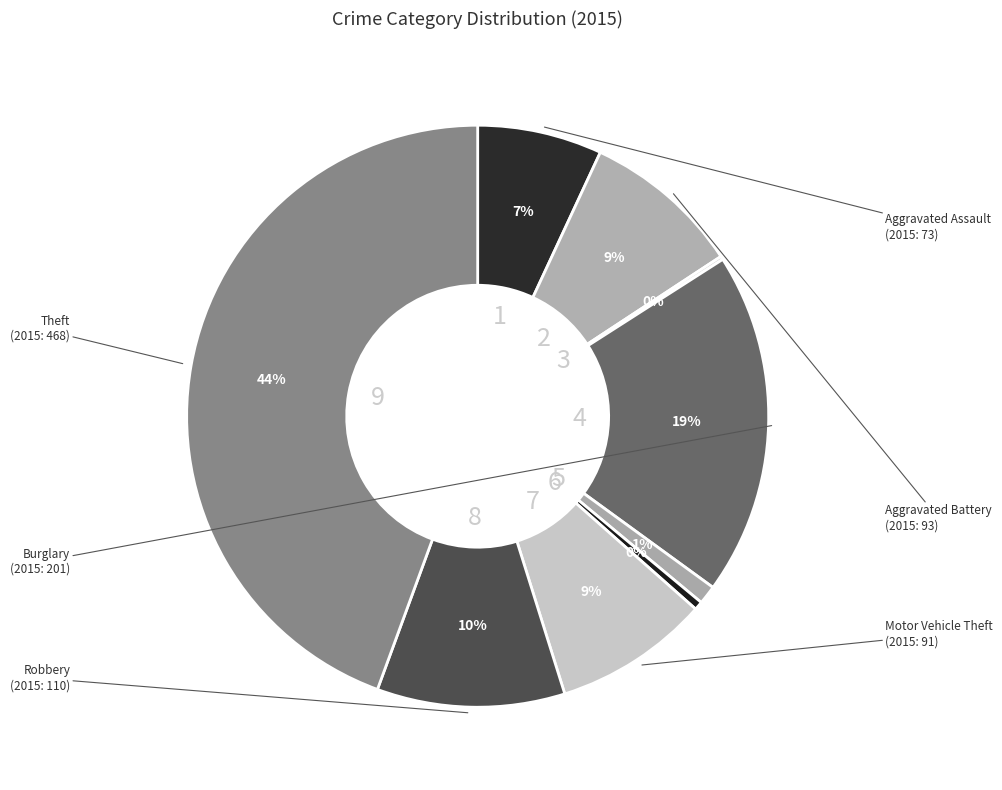

How many segments does this pie chart have?

9